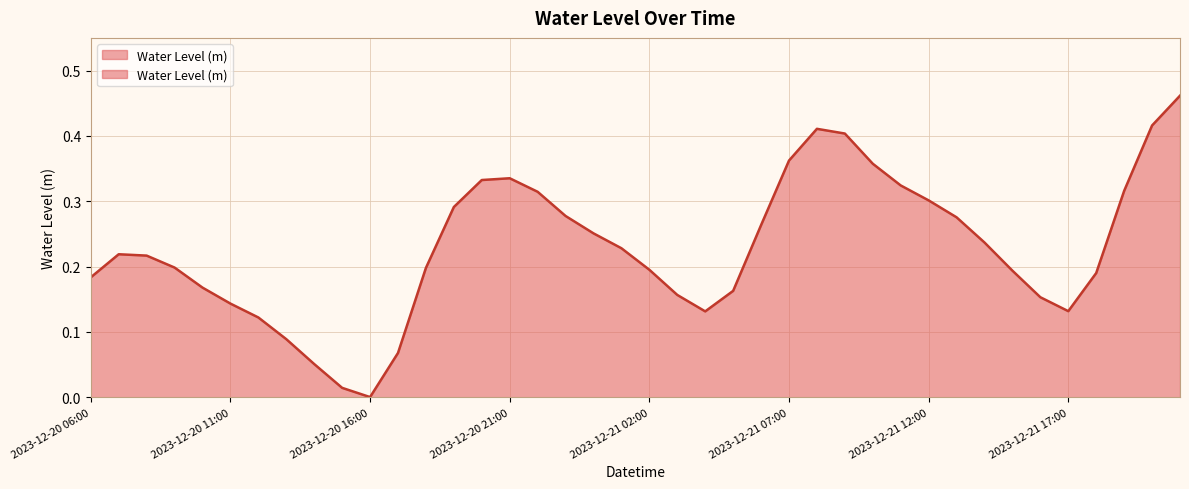

True or false: there are more than 1 points higher than both neighbors.

True